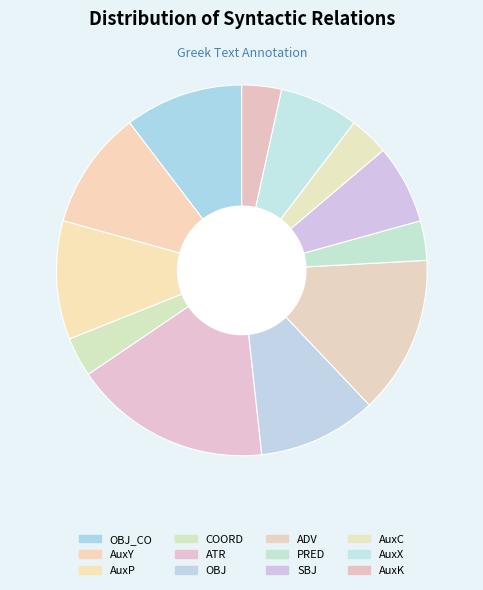

Does PRED represent more than half of the total?

No